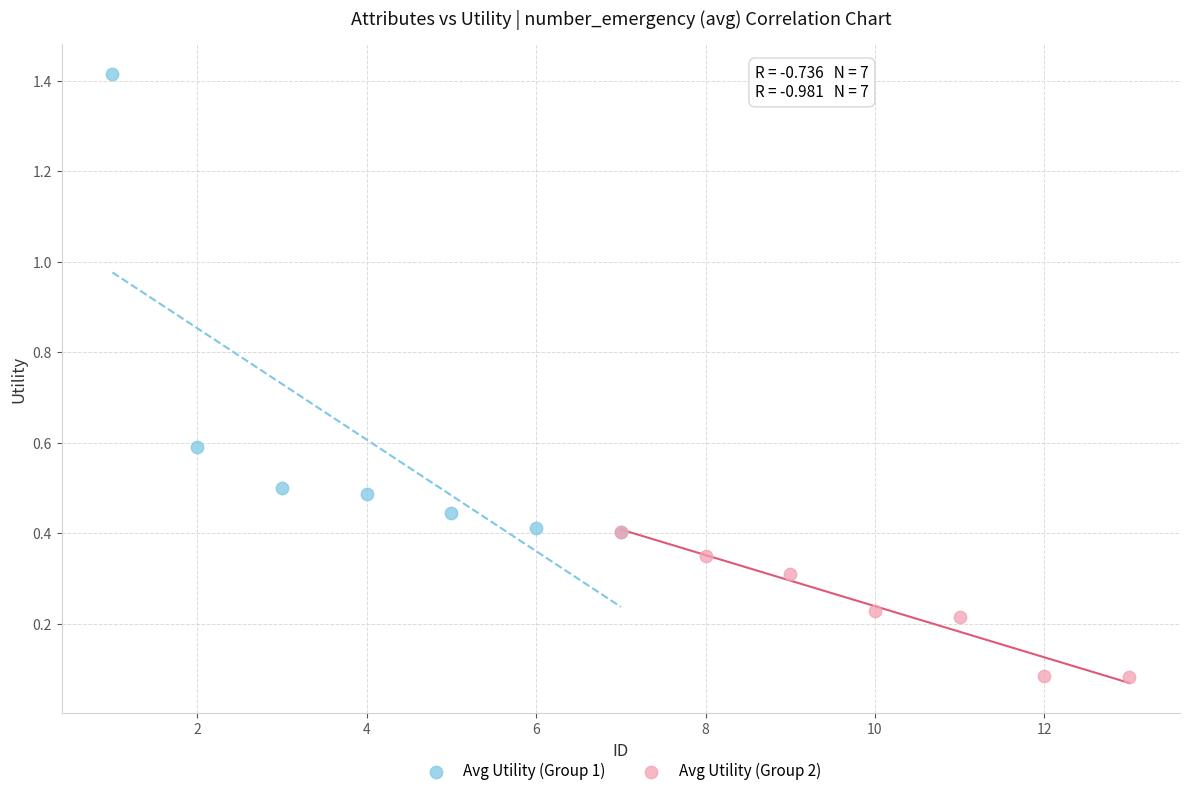

Which series has the widest spread of Y values?

Avg Utility (Group 1)